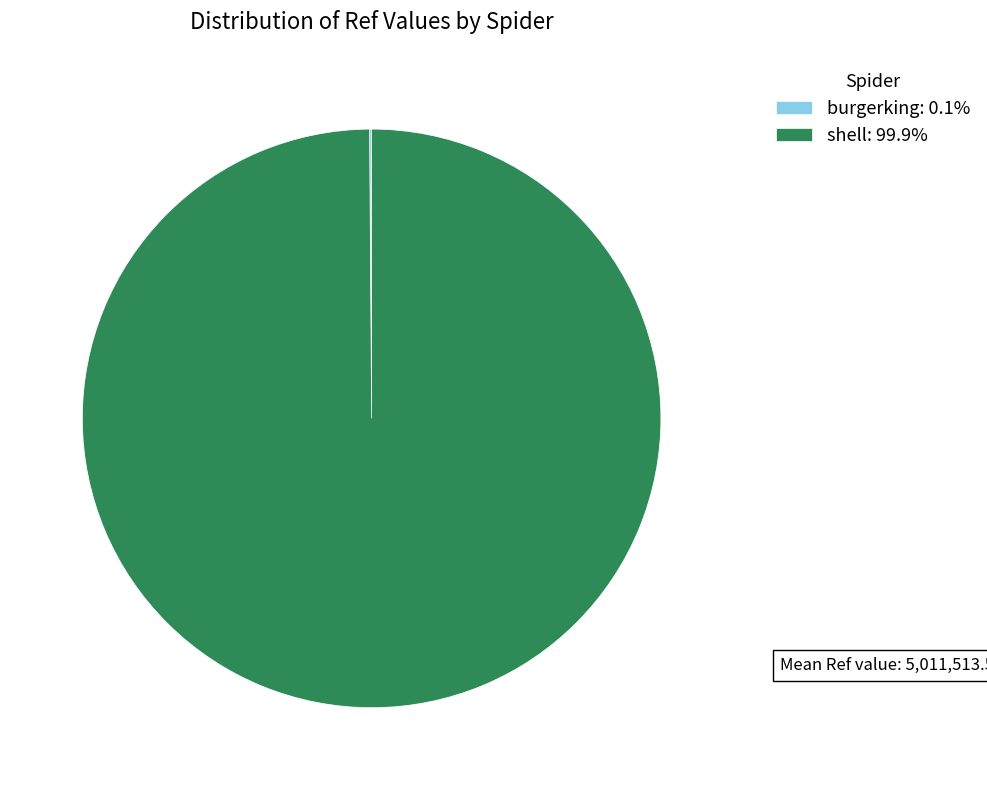

Does shell represent more than half of the total?

Yes